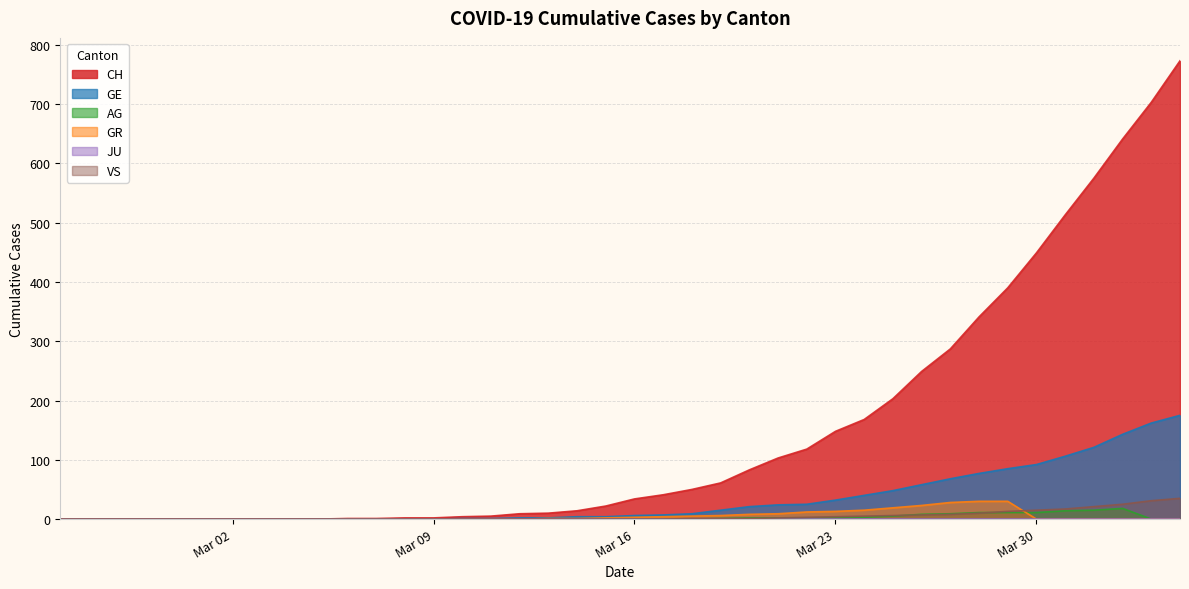

True or false: CH and GR intersect in this chart.

False